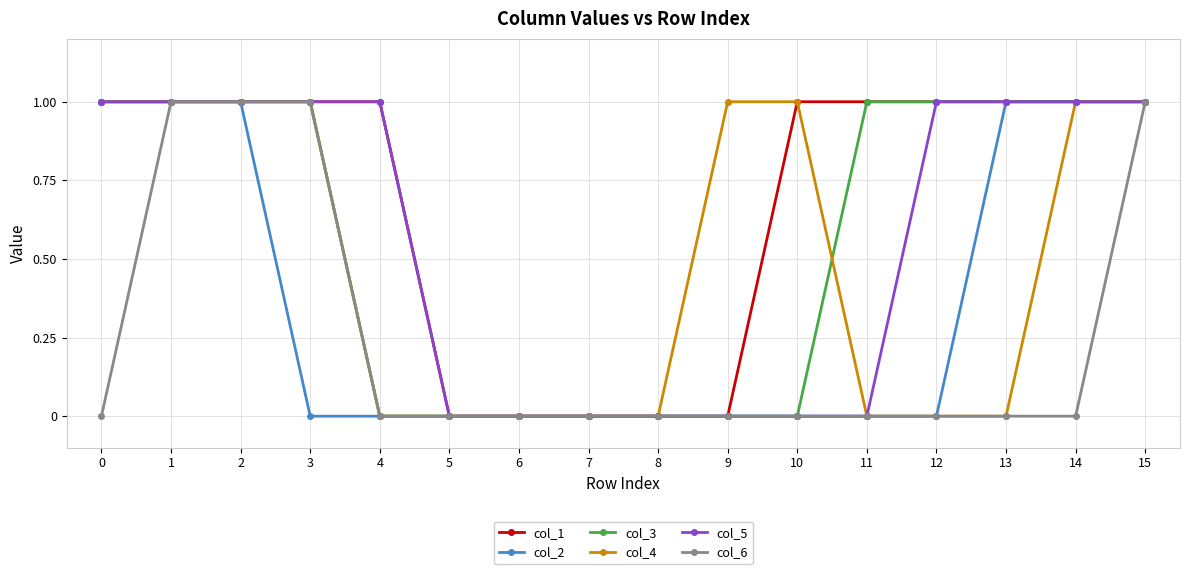

Is the value of col_2 at 0 greater than the value of col_1 at 7?

Yes